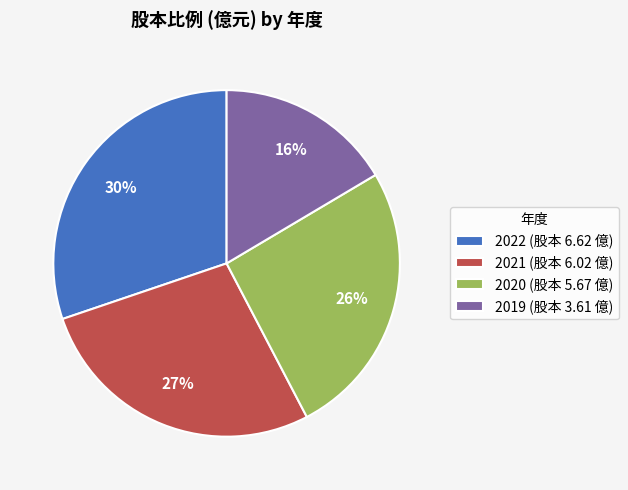

Do 2022 and 2020 together represent more than half of the pie?

Yes